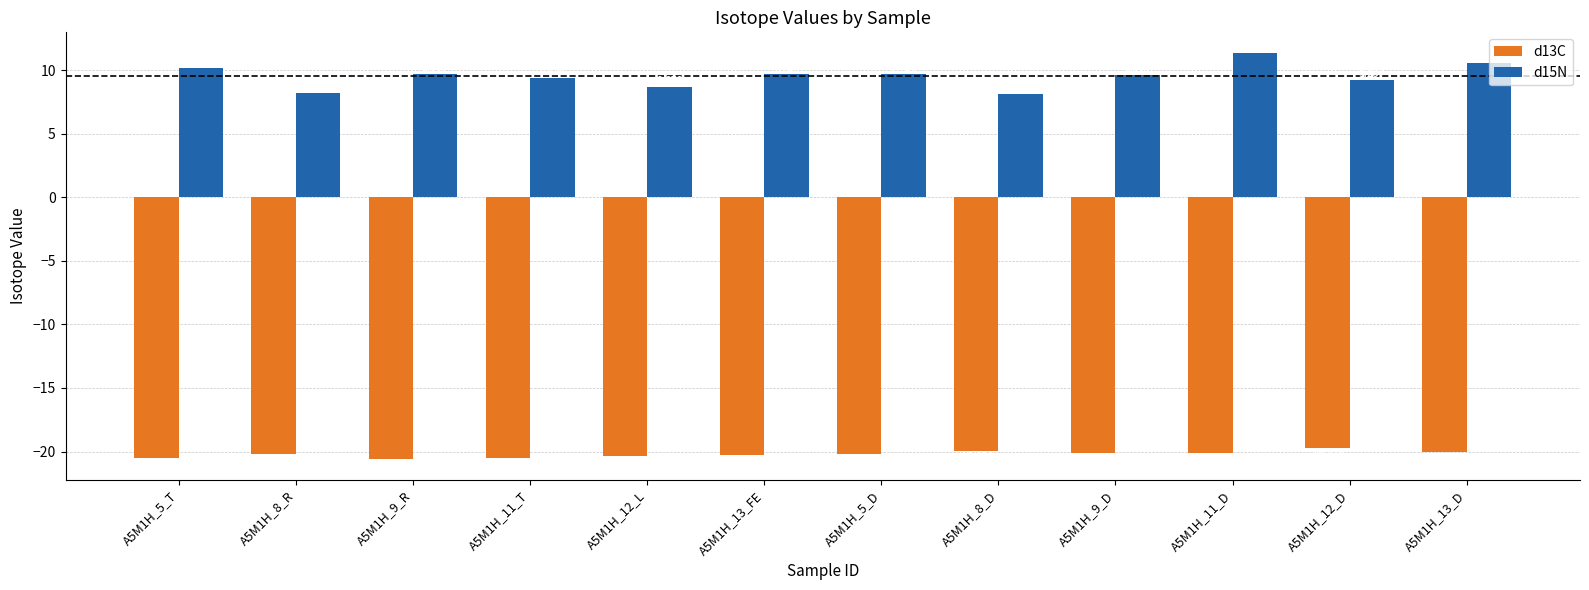

What is the label of the 8th bar from the left?

A5M1H_8_D